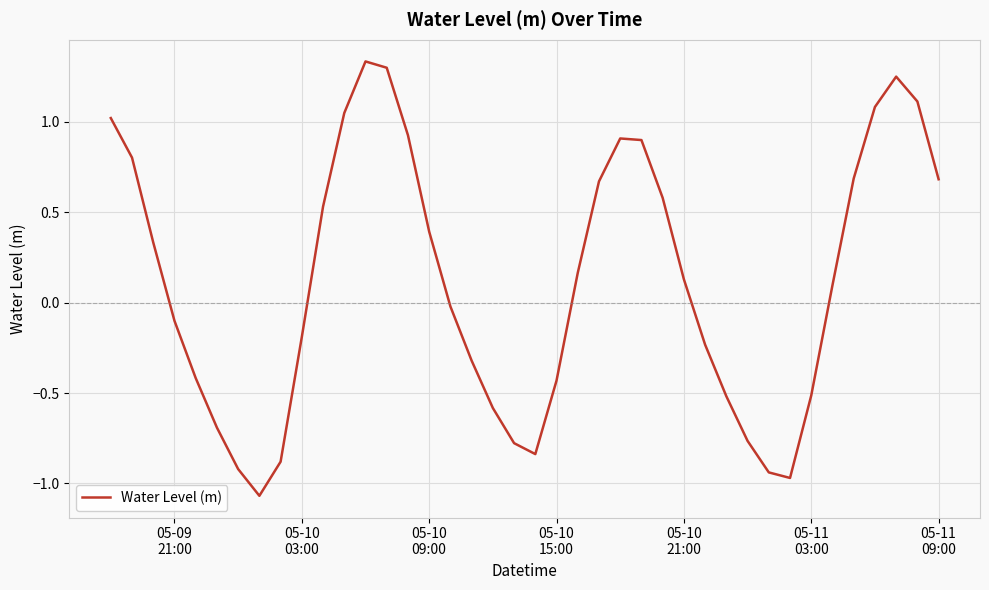

What is the difference between the maximum and minimum values?

2.4